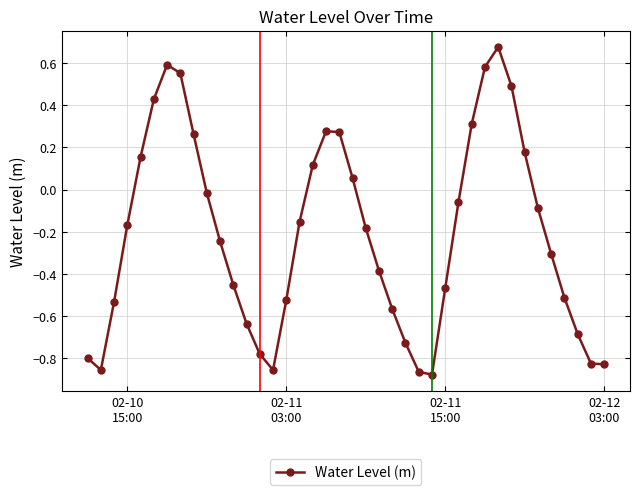

What is the difference between the second highest and second lowest values?

1.5